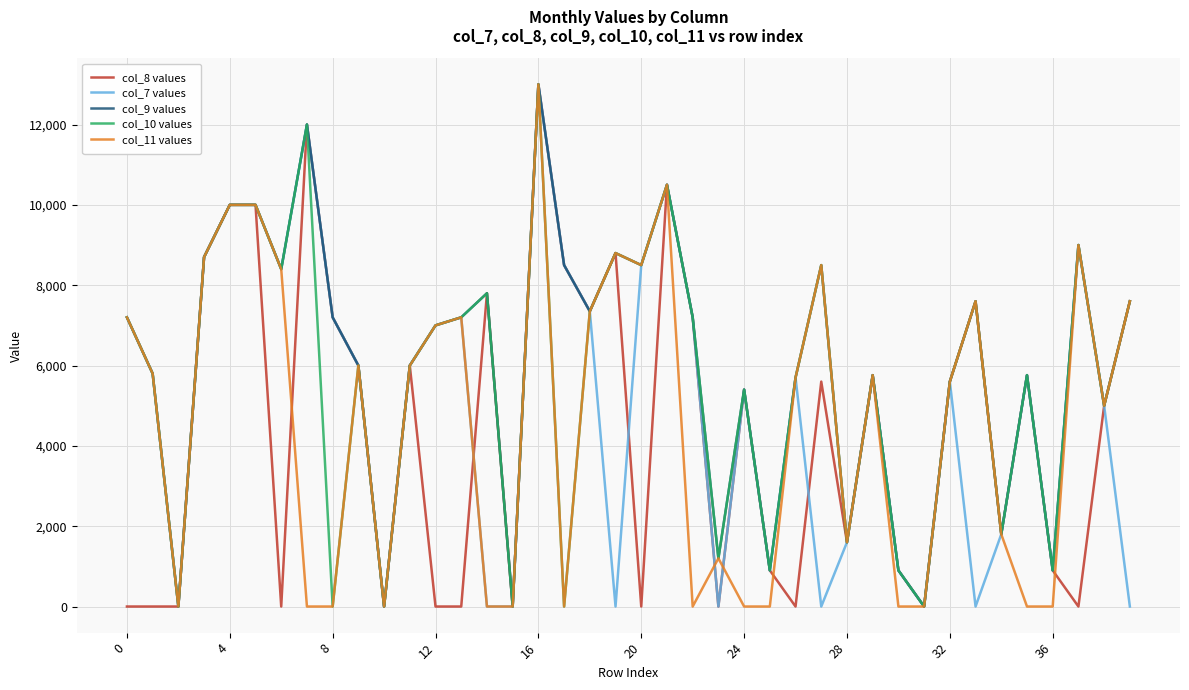

What is the greatest value displayed?

13000